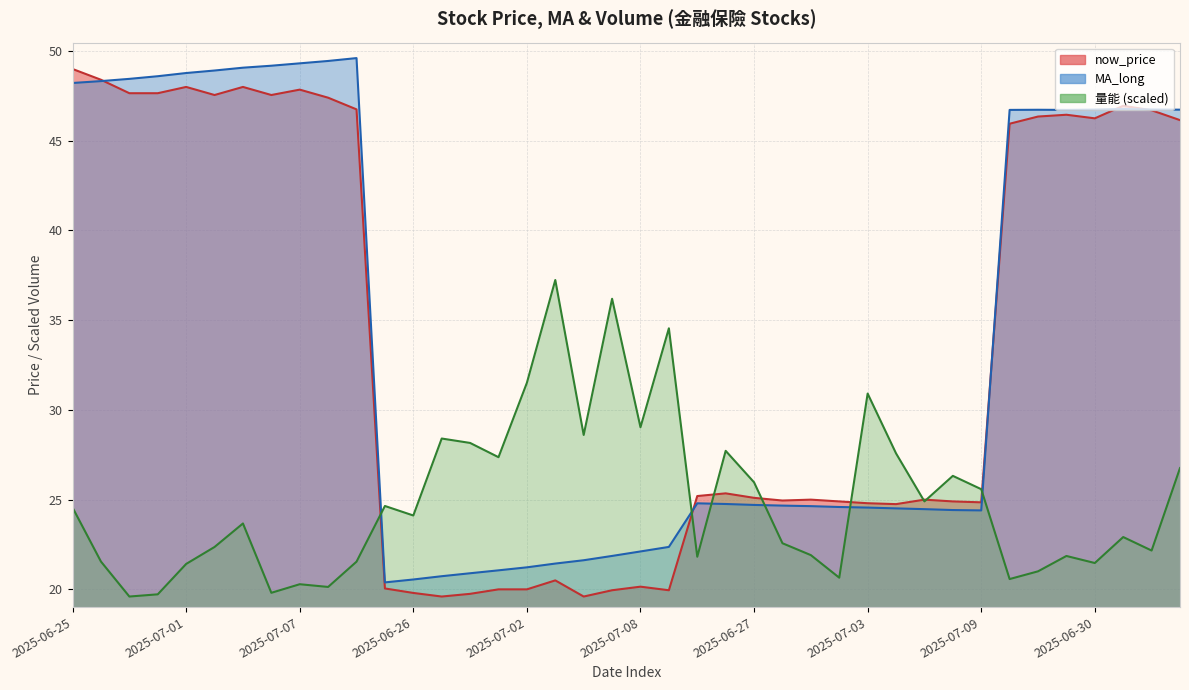

How many values in the 量能 series exceed 24?

20